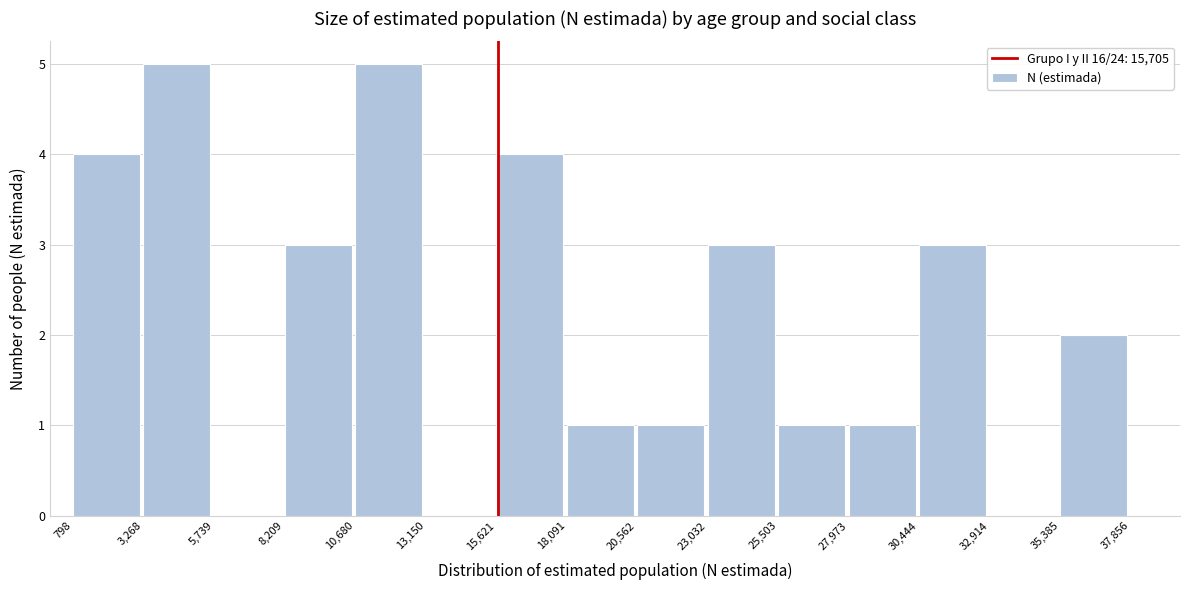

What is the height of the bar covering 3,268 to 5,739 on the x-axis? The values are not printed on the chart, so give them approximately, as read against the axis.

5